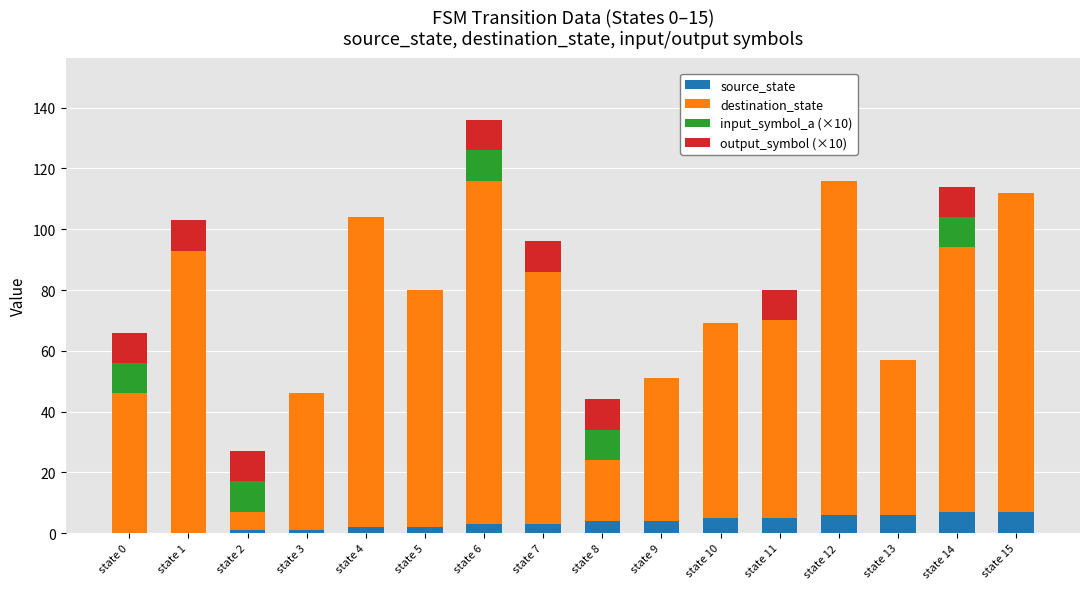

What is the sum of all source_state values?

56